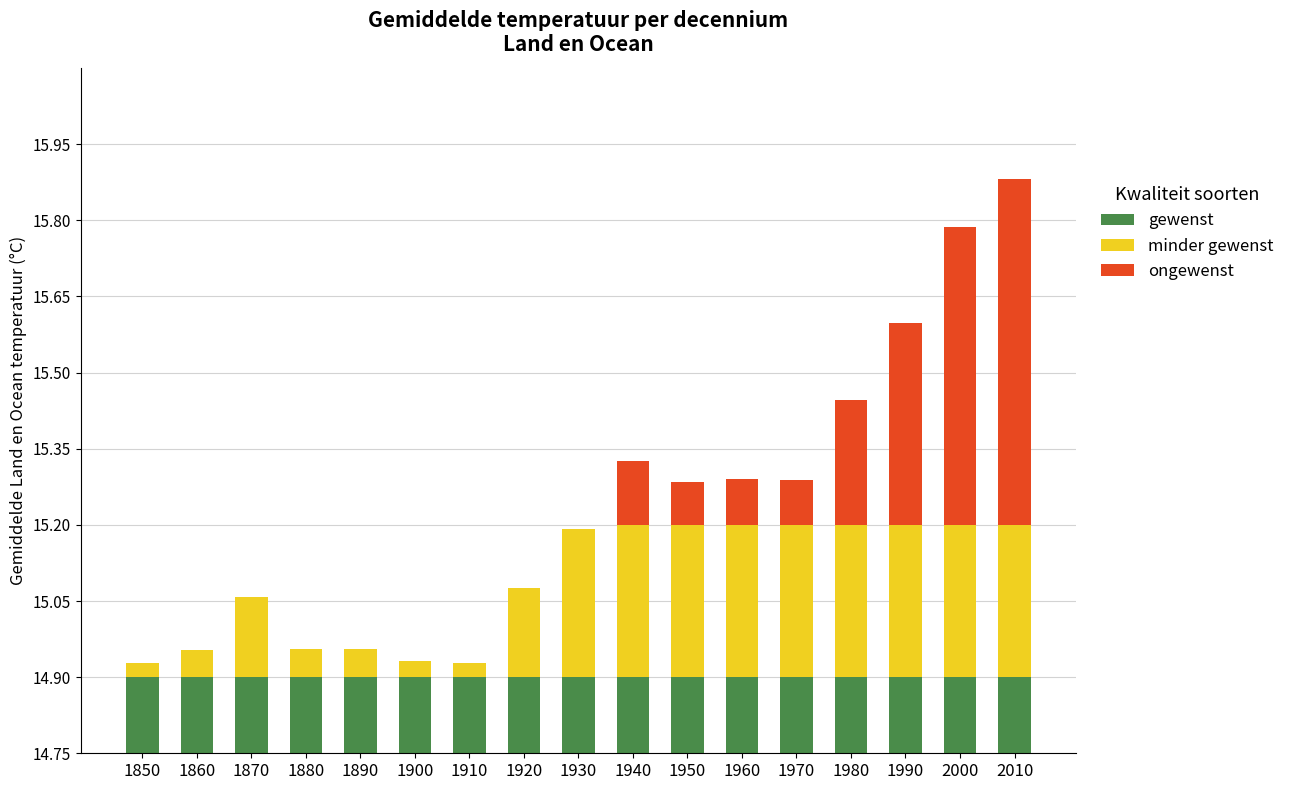

Where is minder gewenst nearest to the value 0?

1910